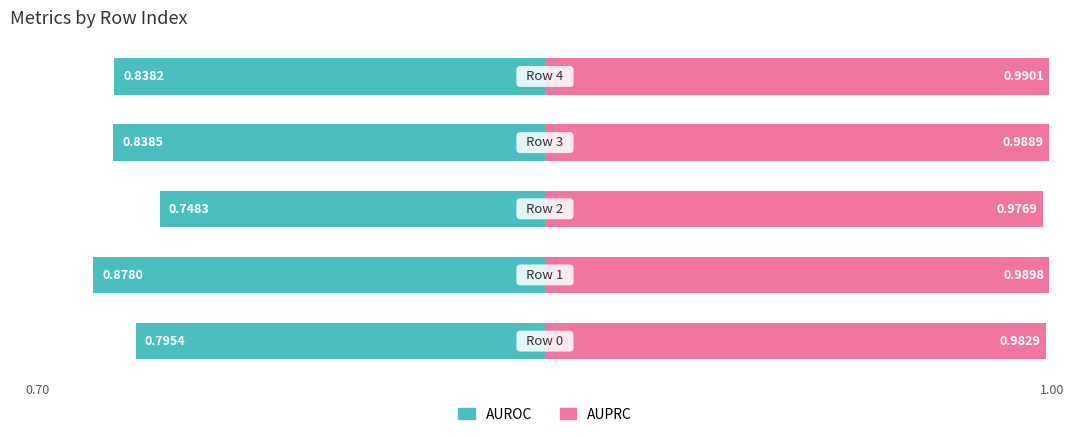

List the series in order of their overall mean, lowest first.

AUROC, AUPRC